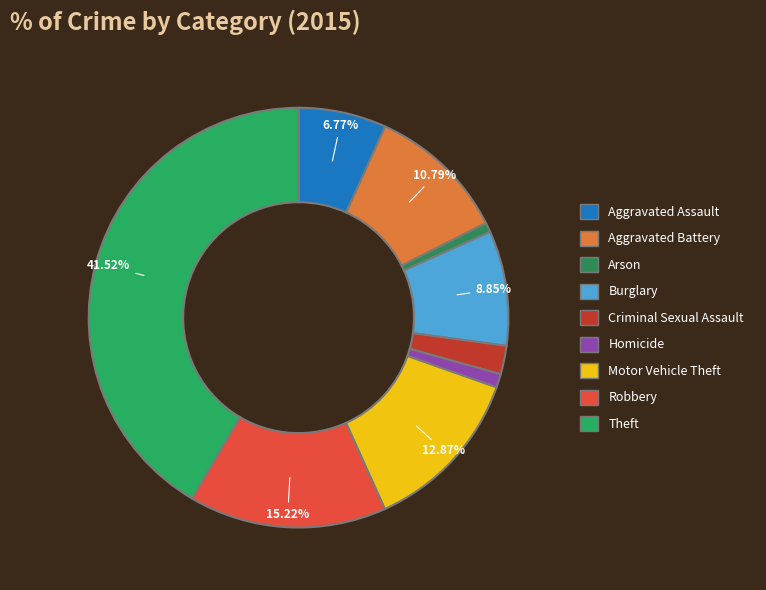

To the nearest percent, what is the difference between the Robbery and Homicide slice percentages?

14%